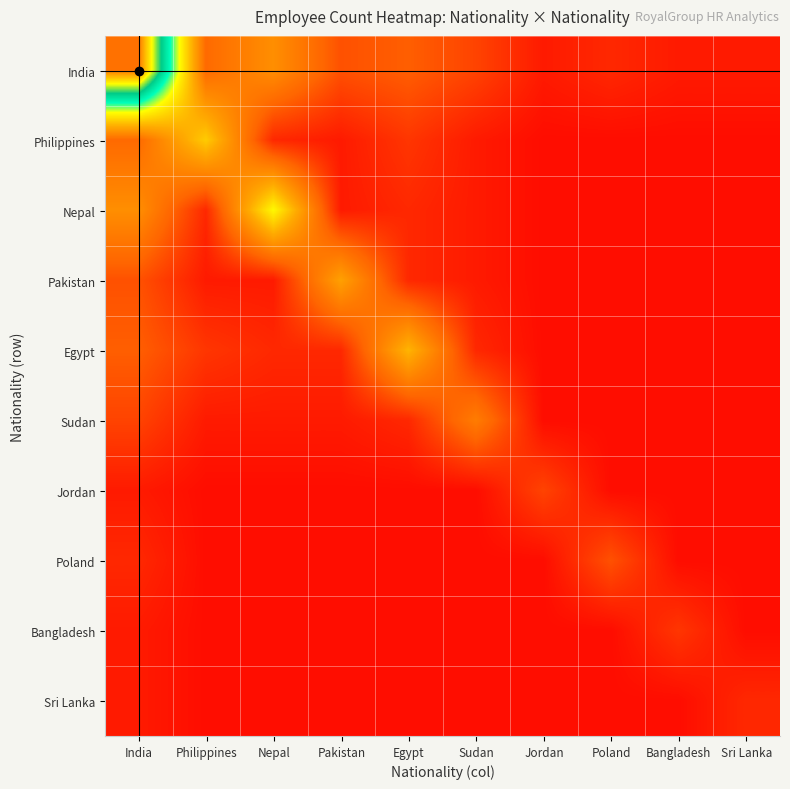

Which has a higher value, Pakistan or Sri Lanka?

Pakistan